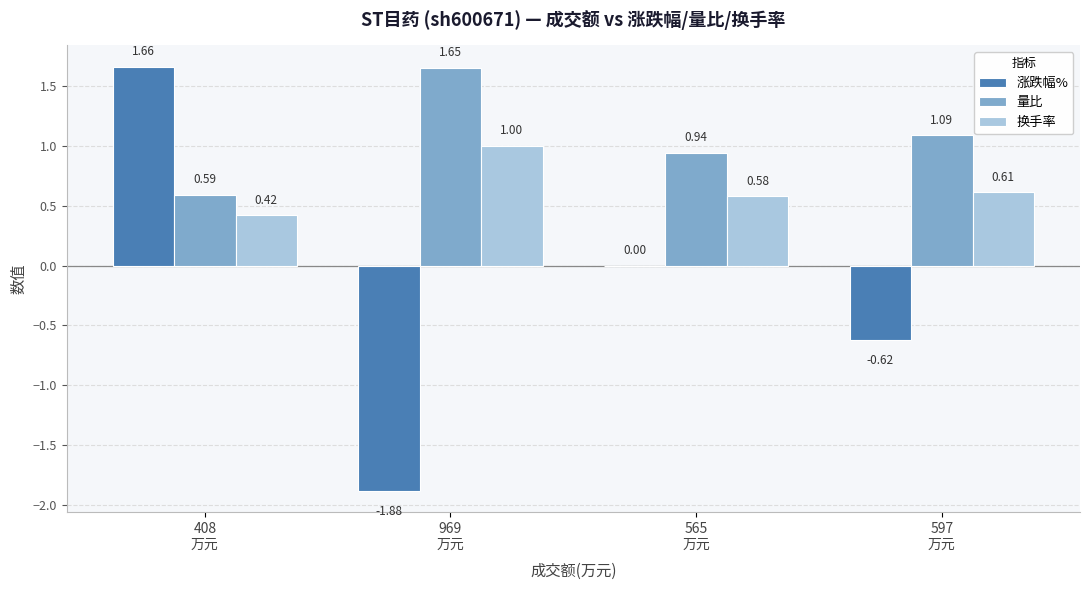

How many categories are shown in the chart?

4